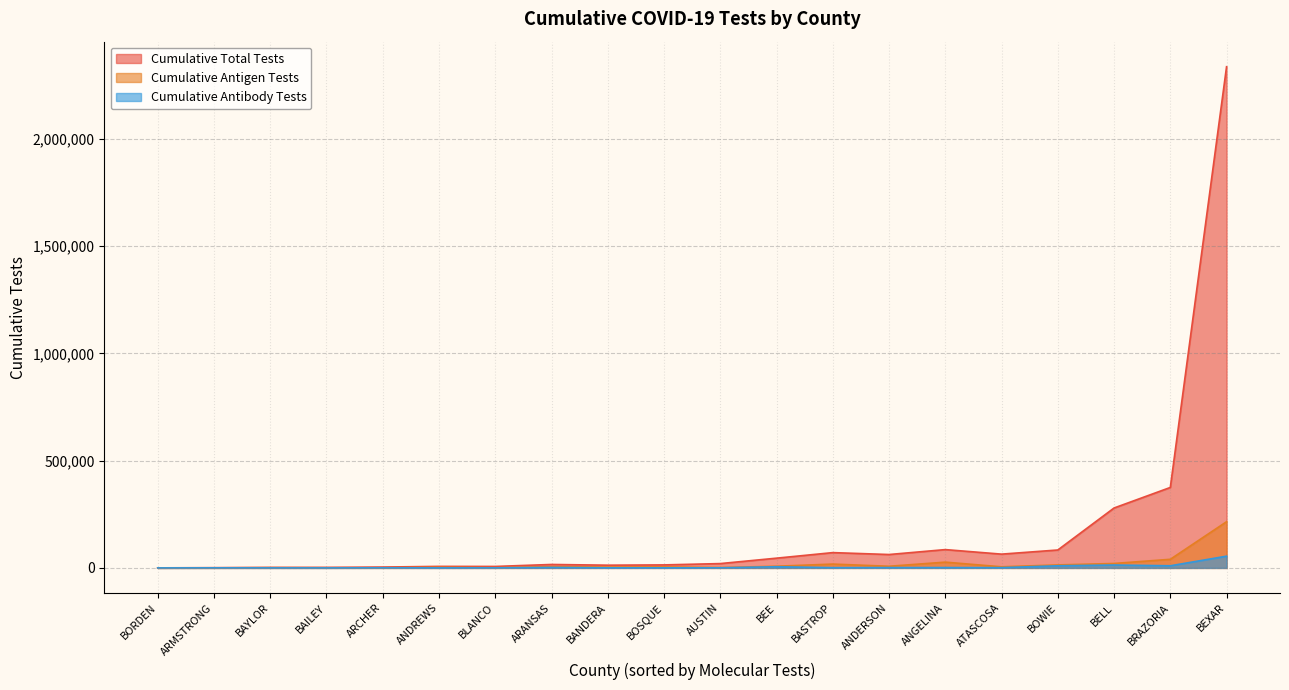

Is the value of Cumulative Antibody Tests at BELL greater than the value of Cumulative Total Tests at BASTROP?

No